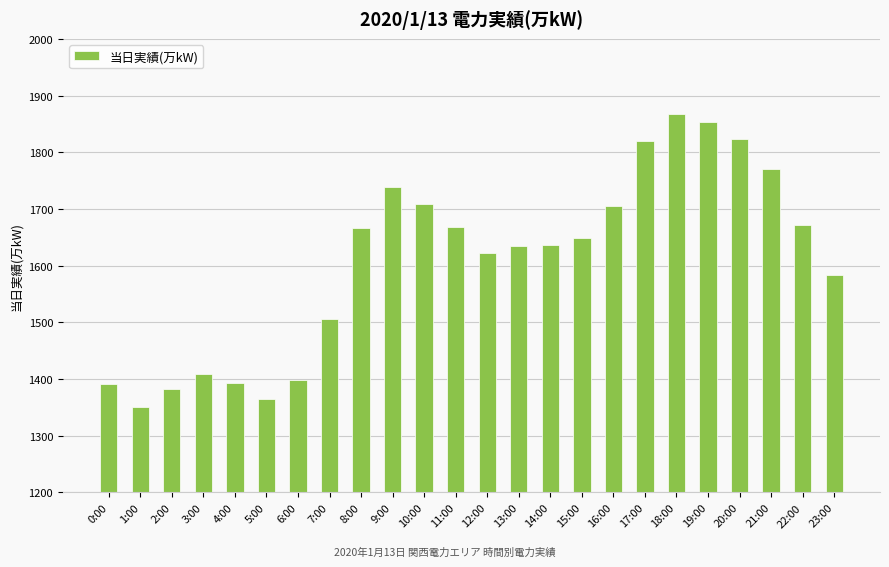

What is the label of the 24th bar from the right?

0:00